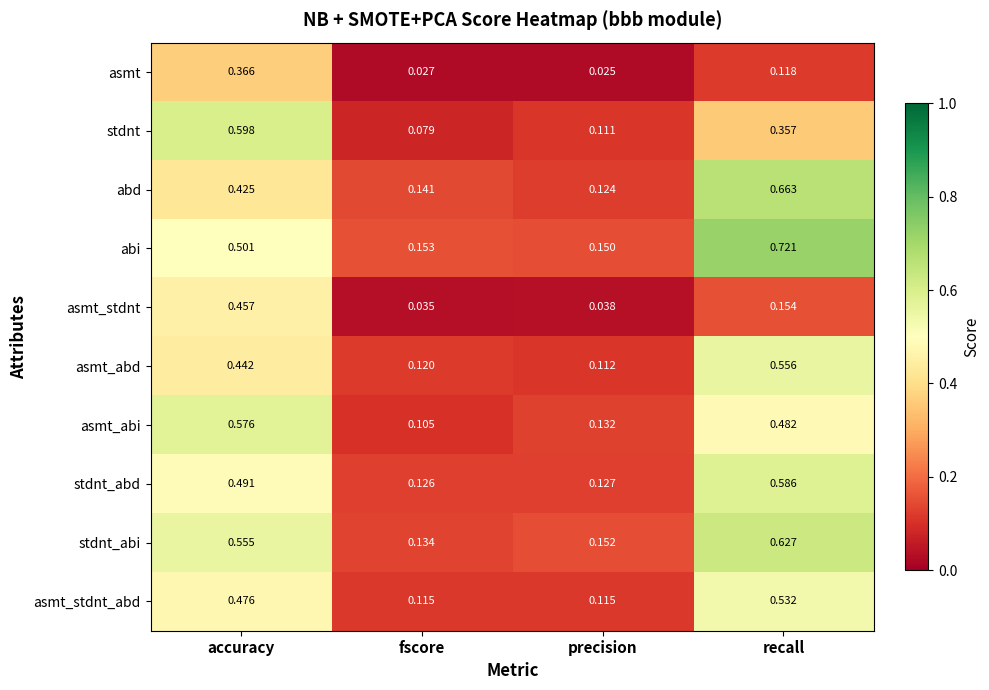

Which category has the highest value across all series?

recall